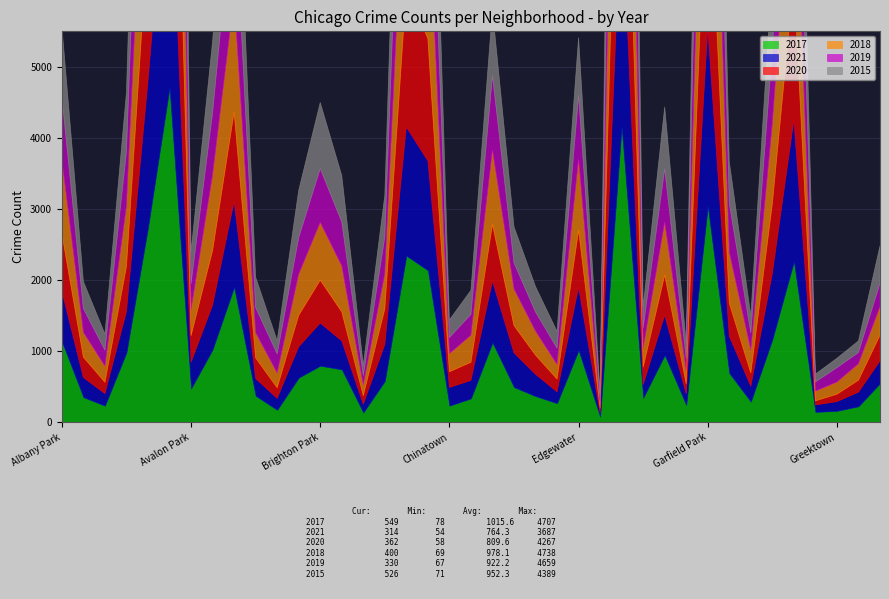

Reading left to right, transcribe all the data shown in this chart.

2017: 1136	353	234	983	2739	4707	475	1025	1903	373	175	628	796	744	137	581	2344	2138	234	336	1122	495	368	269	1015	78	4157	343	946	242	3040	692	290	1167	2263	146	161	225	549
2021: 708	277	169	572	2059	3687	370	623	1201	242	162	434	600	401	117	513	1809	1539	256	253	863	481	307	159	882	54	3266	187	560	159	2503	520	217	927	1988	98	130	199	314
2020: 813	286	161	637	2067	4267	374	768	1261	292	149	442	604	410	122	500	1956	1721	221	255	798	385	270	181	805	69	3661	247	564	139	2824	464	188	983	1999	58	104	168	362
2018: 1031	349	227	846	2573	4738	365	1059	1603	354	208	578	812	645	151	496	2313	2114	255	380	1045	515	337	205	995	69	4286	270	742	189	3218	715	321	1119	2084	136	171	232	400
2019: 892	336	225	772	2486	4659	368	878	1547	353	269	515	757	619	132	519	2247	1917	227	295	1049	367	270	230	898	67	3950	286	753	167	2971	689	244	1056	2135	129	203	158	330
2015: 990	379	225	831	2744	4389	444	1005	1665	427	184	665	929	653	145	585	2011	2005	247	338	924	508	357	235	816	71	4297	294	871	216	2639	584	239	1097	2200	111	132	163	526